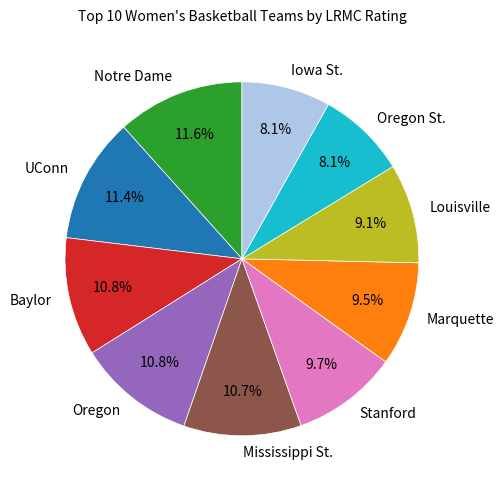

The Oregon slice represents 11% of the pie. True or false?

True